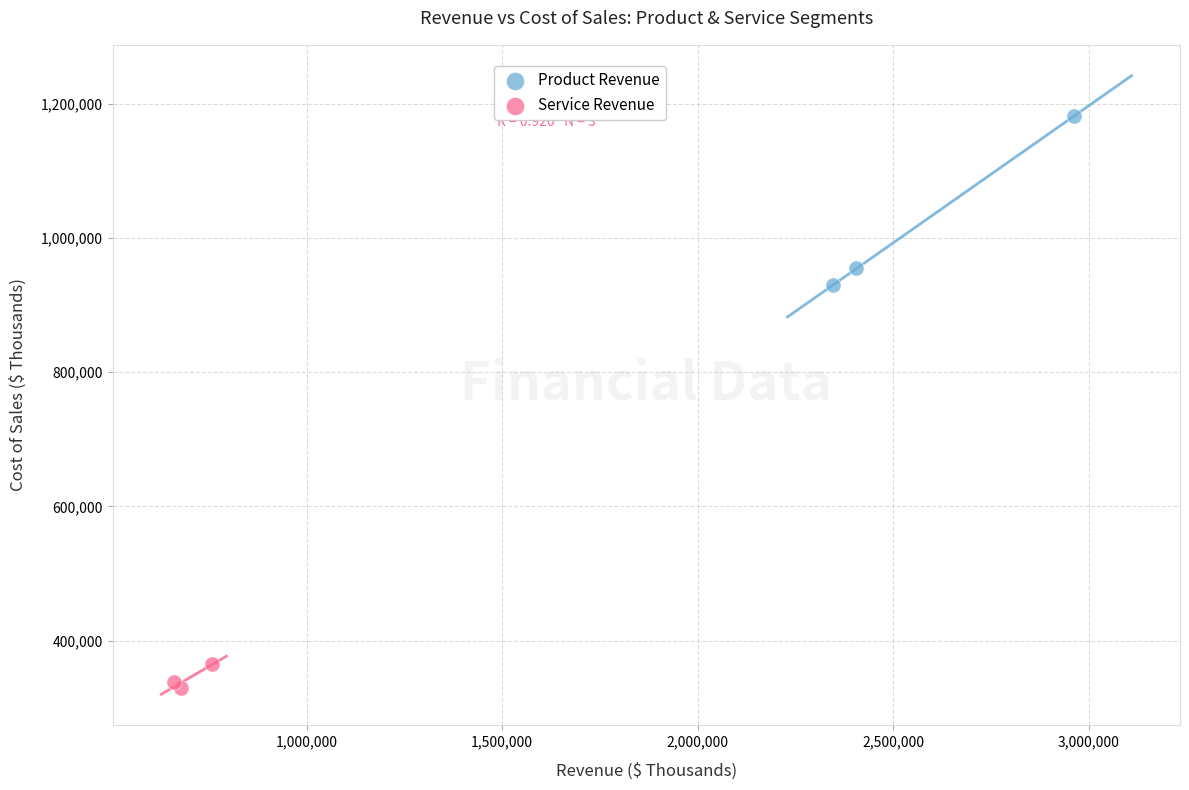

Which series reaches the minimum Y coordinate?

Service Revenue